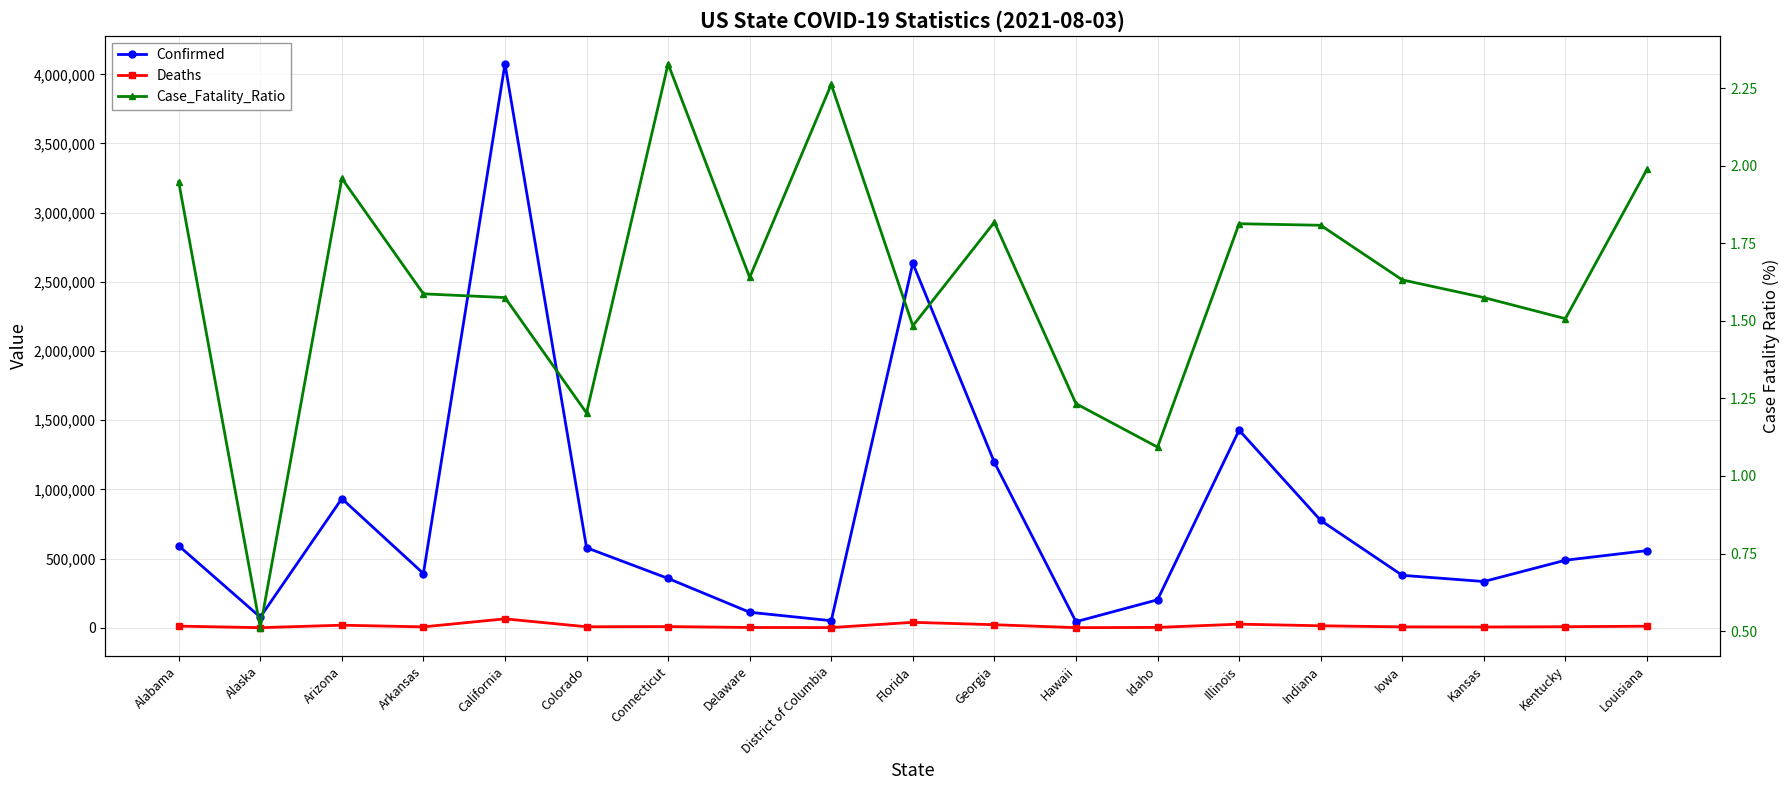

What position from the right is Alaska?

18